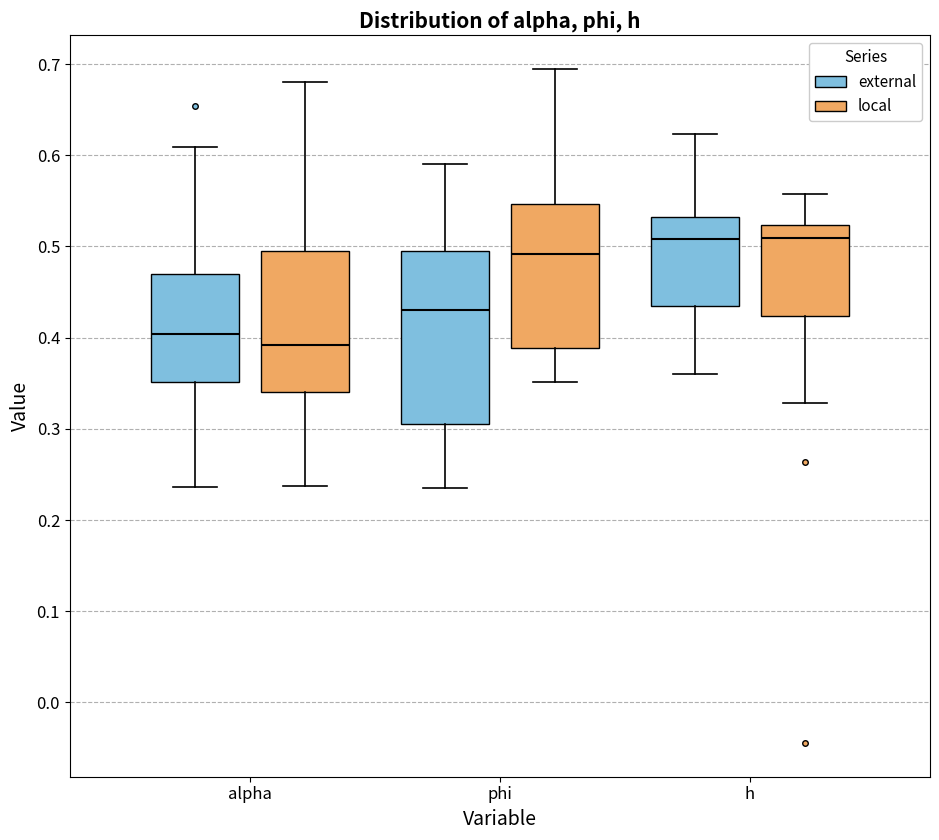

Where does the lower whisker of the box for alpha (external) end on the y-axis? The values are not printed on the chart, so give them approximately, as read against the axis.

0.24